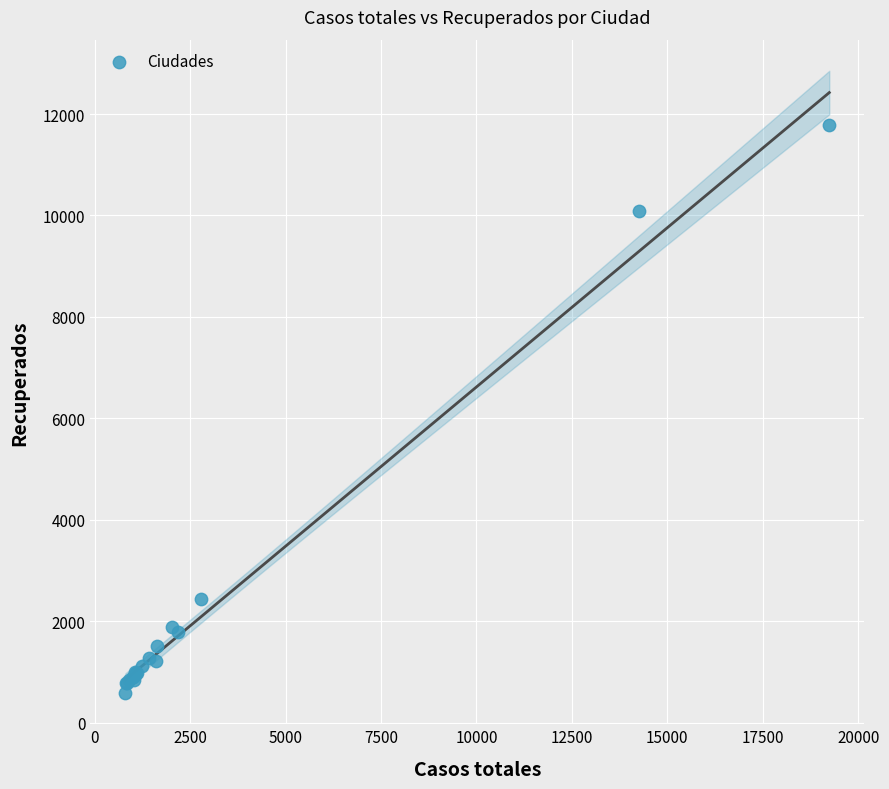

What Y value in the scatter plot is closest to 6183?

2446